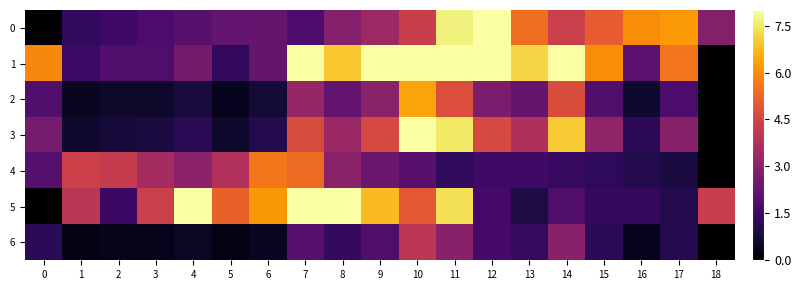

At how many categories does at least one series exceed 13?

4